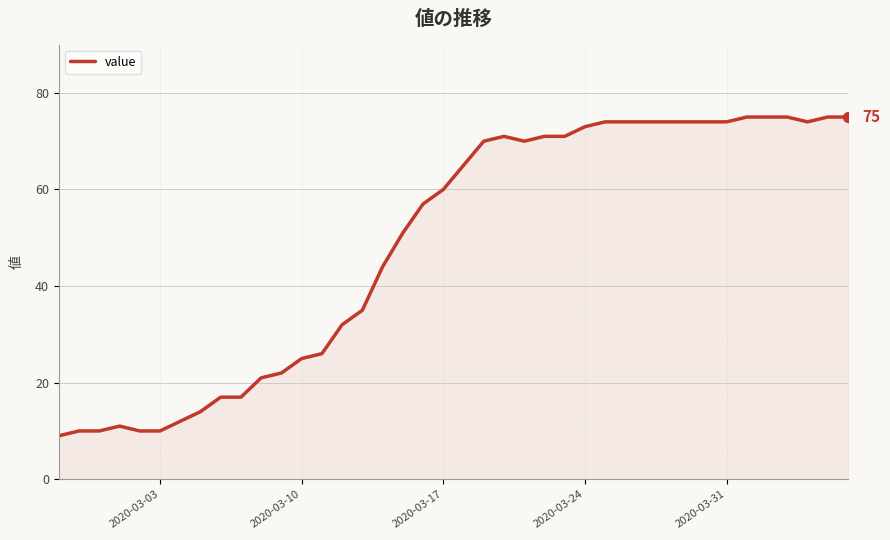

What is the maximum value shown in the chart?

75